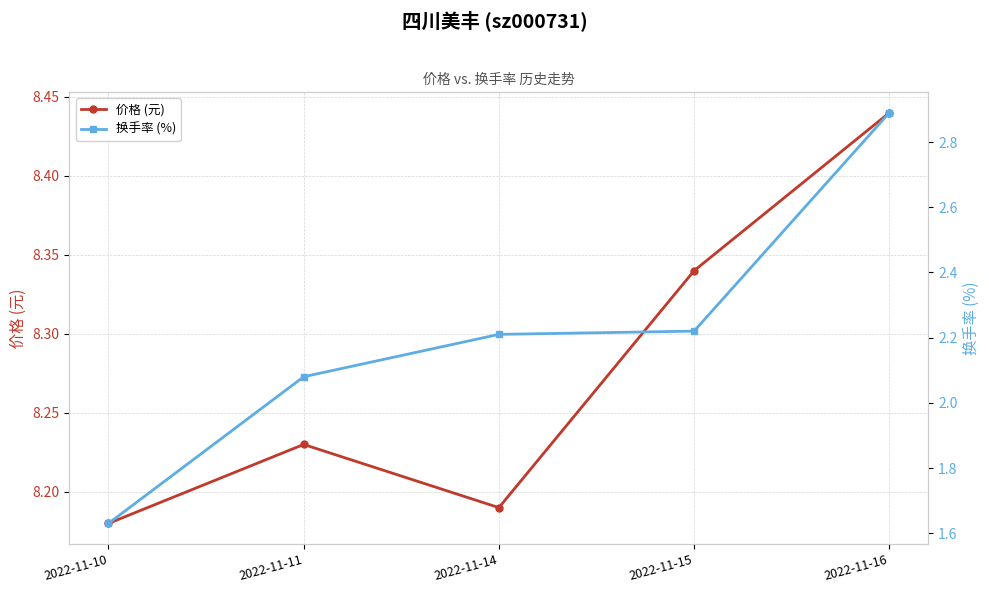

Reading left to right, extract all data points from this chart.

价格 (元): 2022-11-10=8.2	2022-11-11=8.2	2022-11-14=8.2	2022-11-15=8.3	2022-11-16=8.4
换手率 (%): 2022-11-10=1.6	2022-11-11=2.1	2022-11-14=2.2	2022-11-15=2.2	2022-11-16=2.9